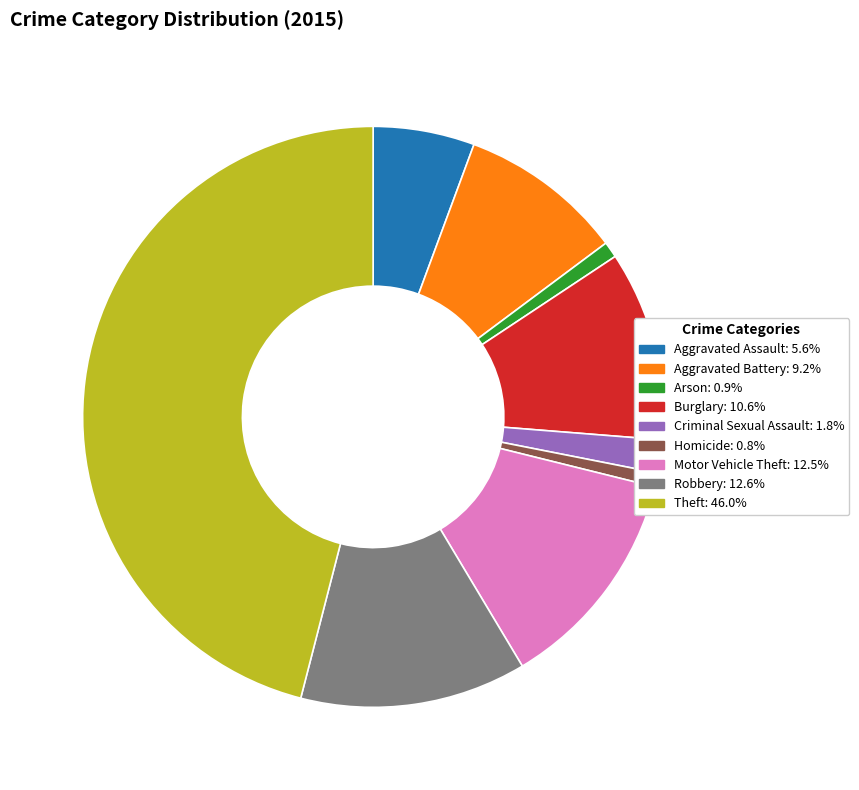

True or false: Arson accounts for 11% of the total.

False